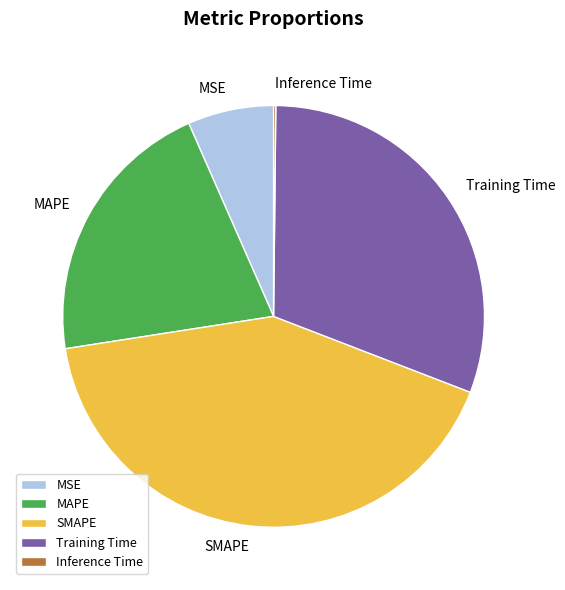

Is it true that SMAPE is 42% of the pie?

True